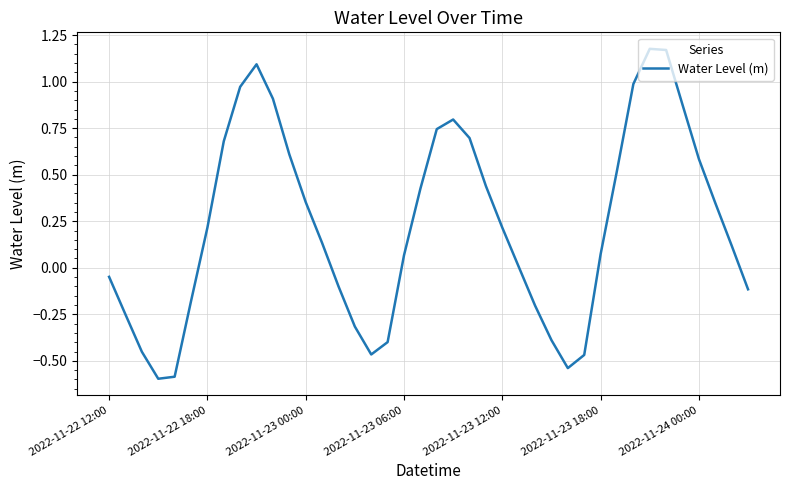

What is the difference between the maximum and minimum values?

1.8